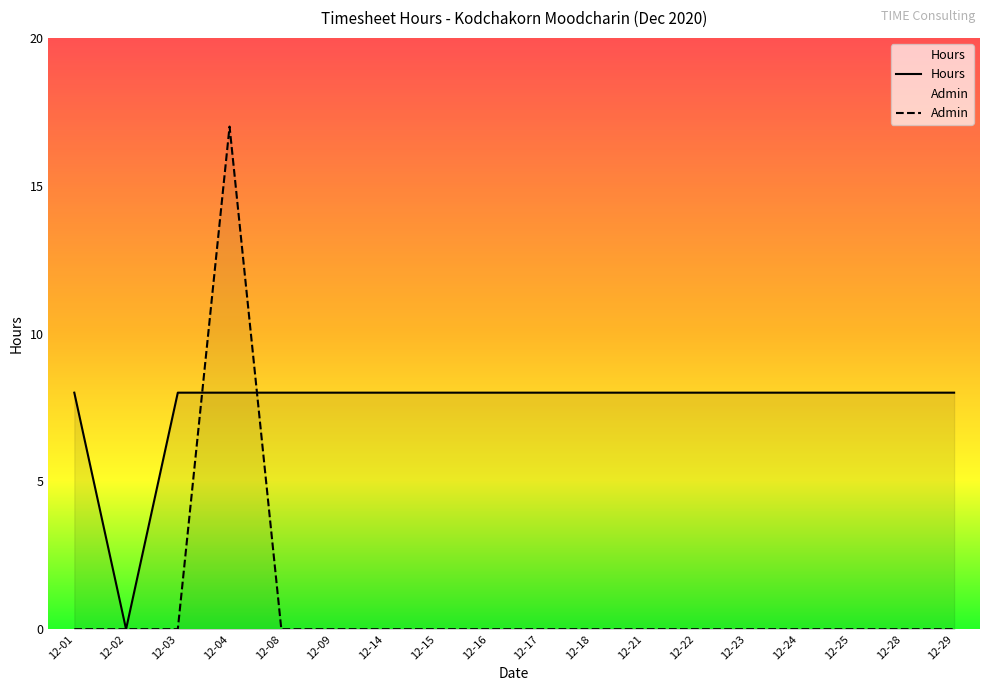

How many lines are shown in the chart?

2